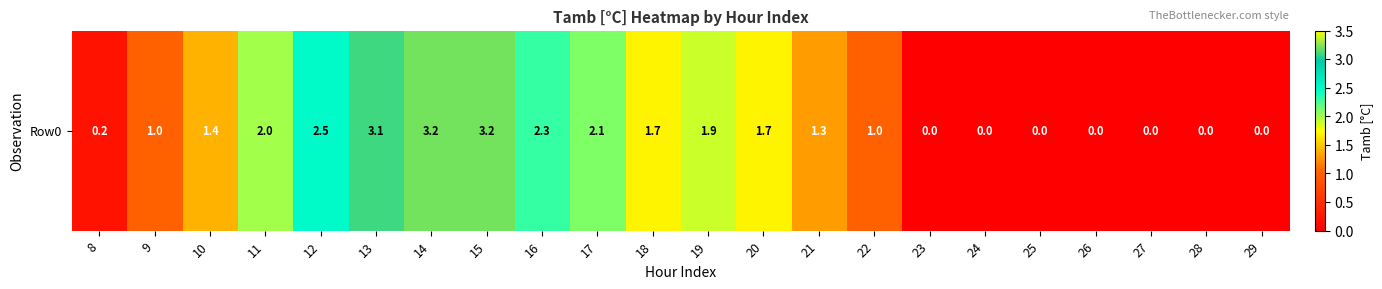

At which category does the chart reach its minimum across all series?

23